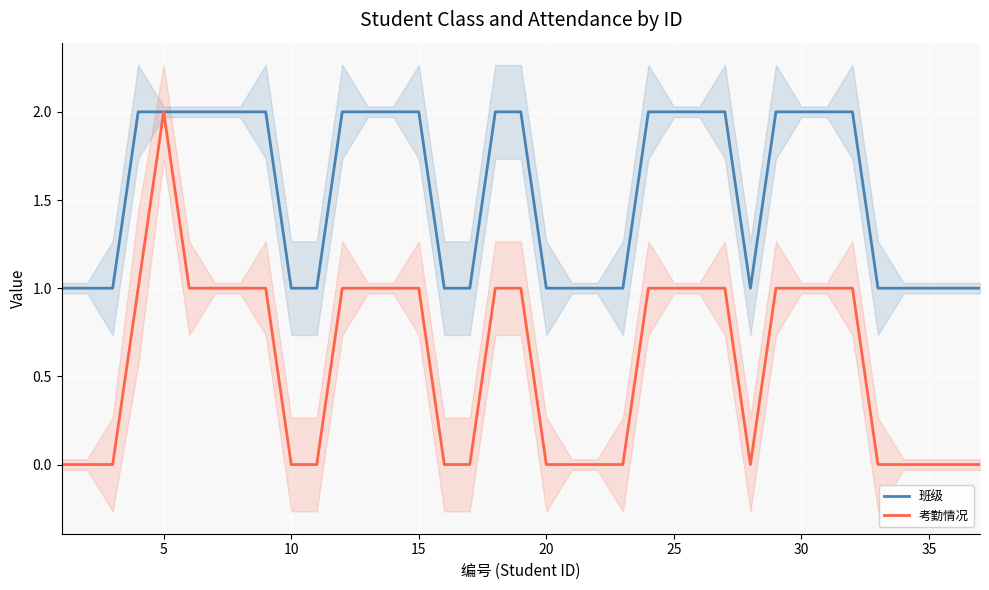

The 考勤情况 series shows -1 at 27. True or false?

False